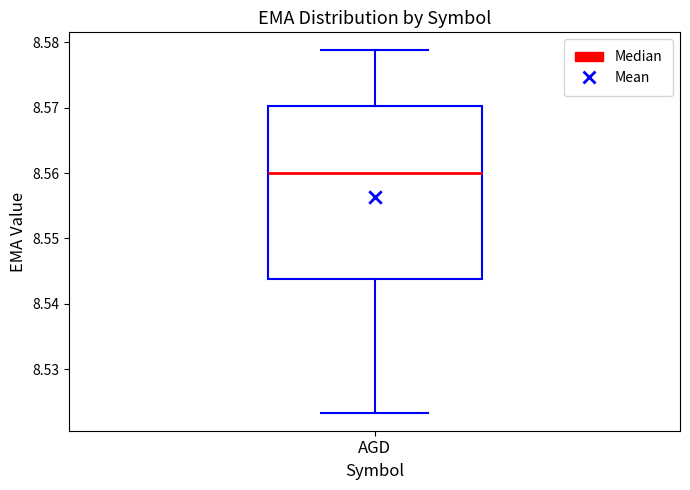

Where does the lower whisker of the box for AGD end on the y-axis? The values are not printed on the chart, so give them approximately, as read against the axis.

8.523